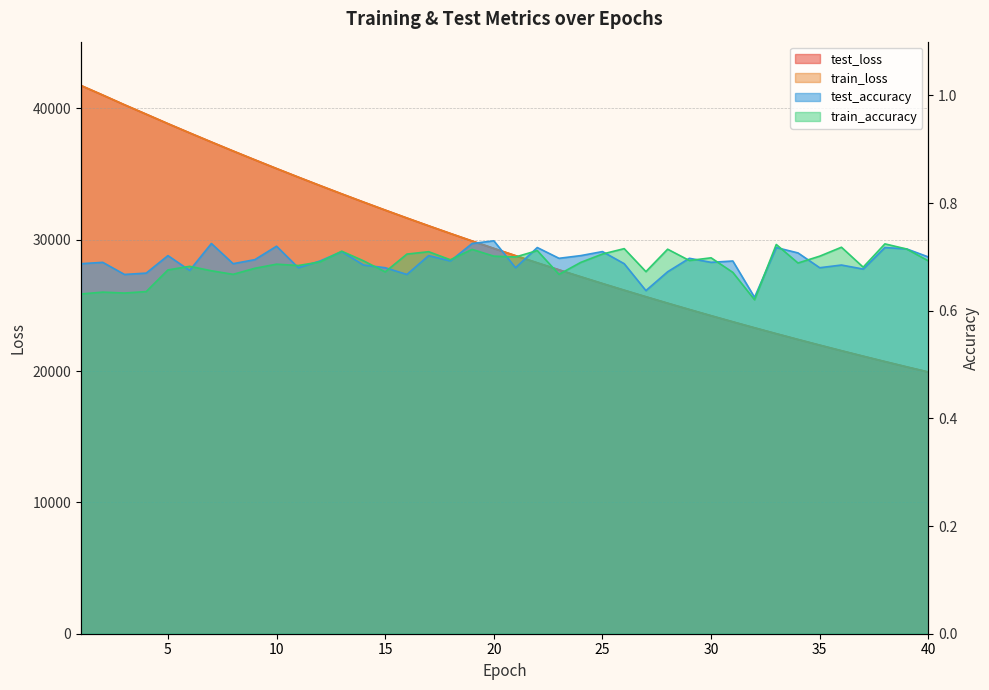

What is the value of the train_accuracy point at the 6th from the left?

0.7